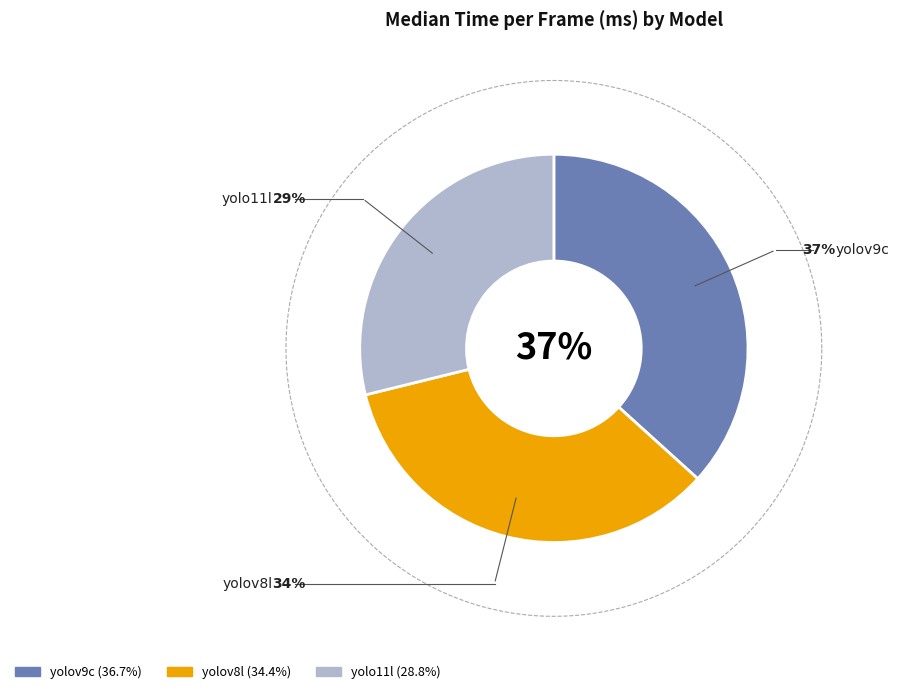

How much of the chart is everything except yolov9c?

63.3%